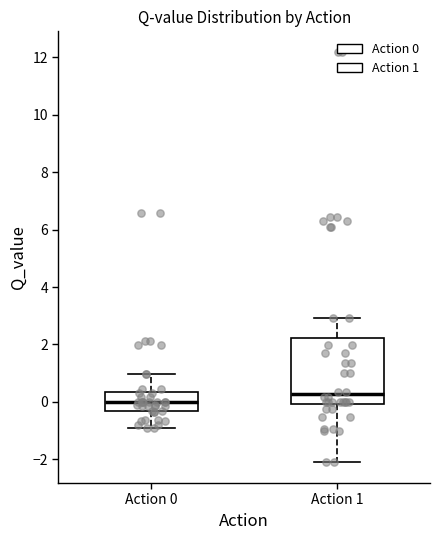

Which box is the tallest, from its lower edge to its upper edge?

Action 1